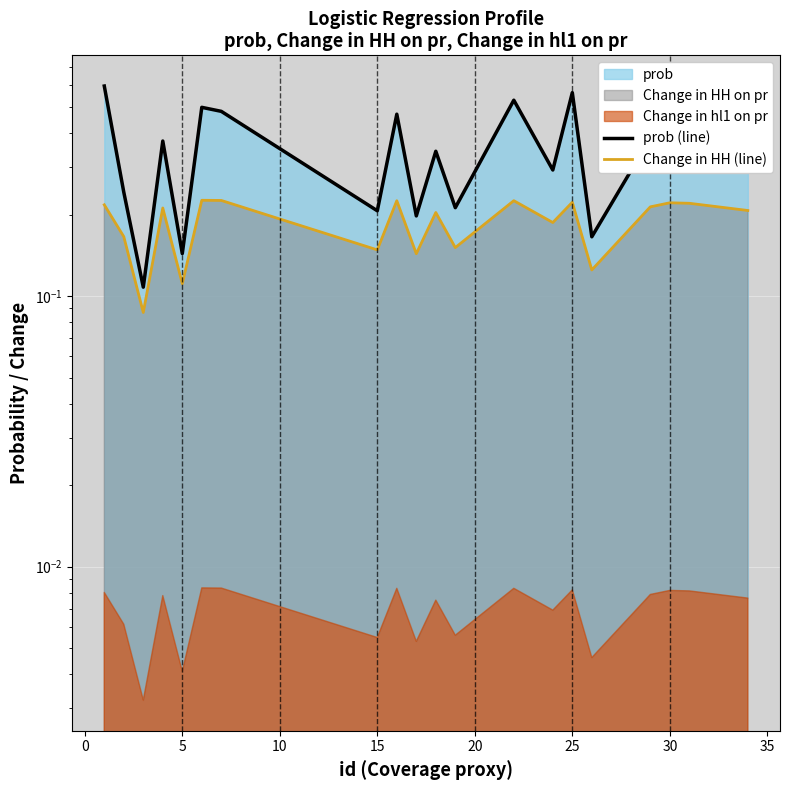

The value of prob (line) at 19 is 0.6. True or false?

False